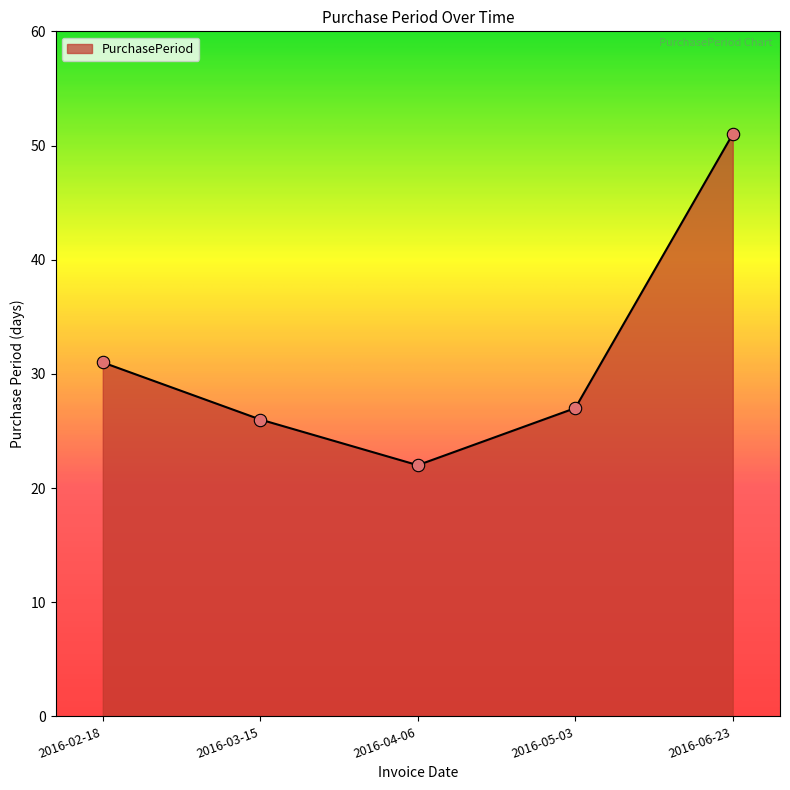

What is the change in value from 2016-04-06 to 2016-05-03?

+5